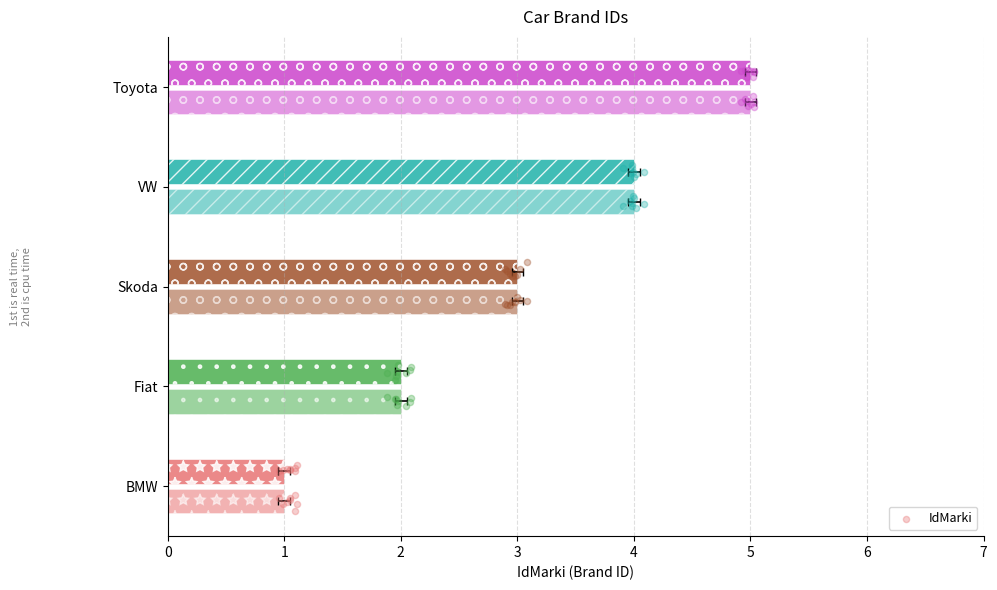

Which has a higher value, BMW or Skoda?

Skoda